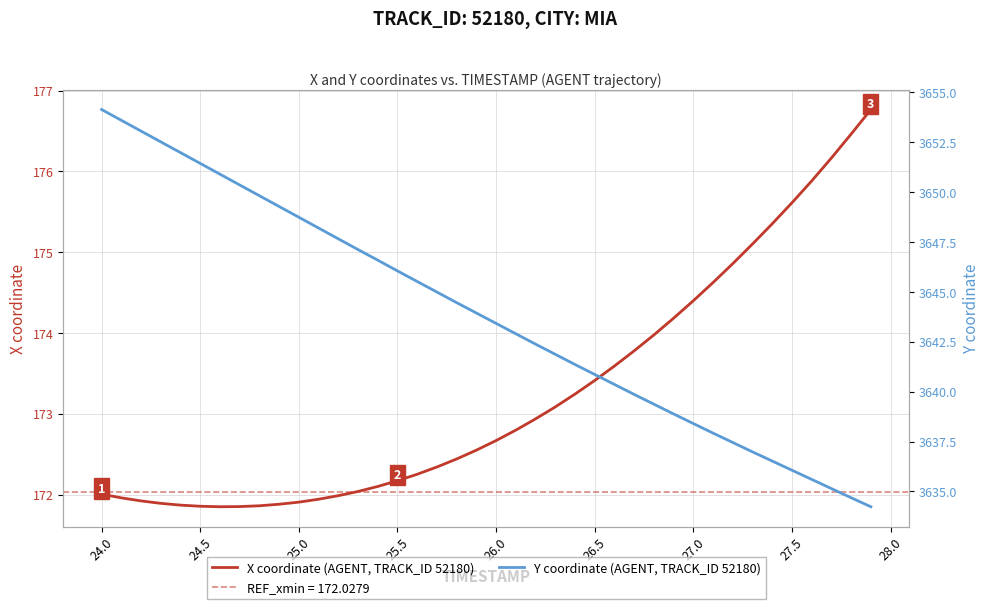

List the series in order of their overall mean, lowest first.

X coordinate (AGENT, TRACK_ID 52180), Y coordinate (AGENT, TRACK_ID 52180)